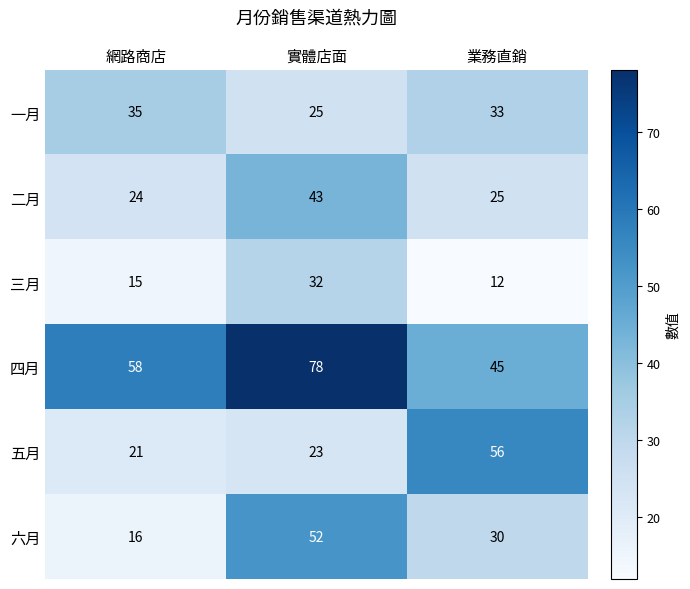

Reading right to left, transcribe all the data shown in this chart.

一月: 33	25	35
二月: 25	43	24
三月: 12	32	15
四月: 45	78	58
五月: 56	23	21
六月: 30	52	16